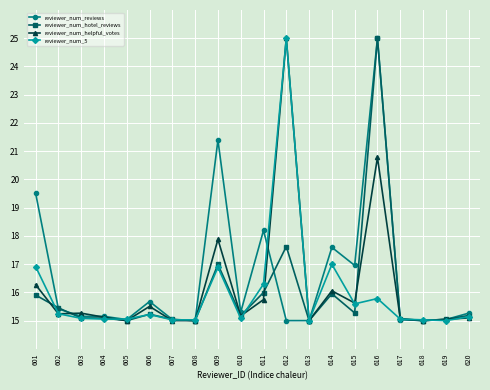

The reviewer_num_hotel_reviews series shows 16.0 at 614. True or false?

True